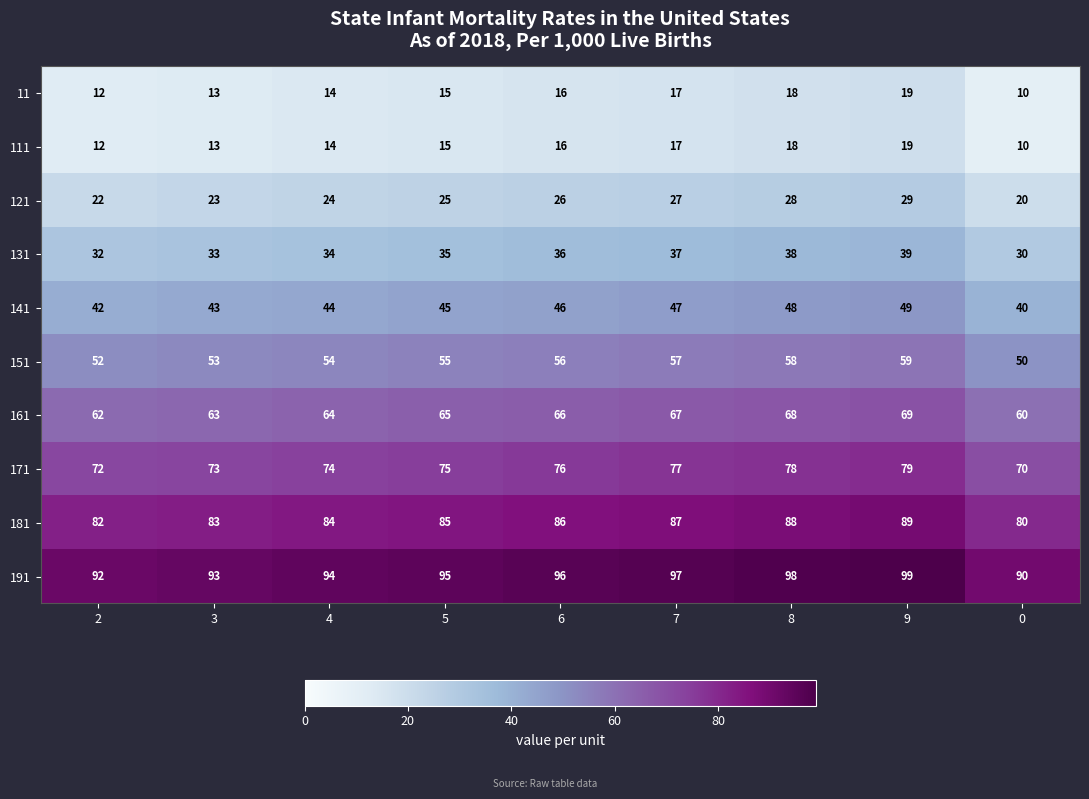

At which category is the sum across all series the highest?

9